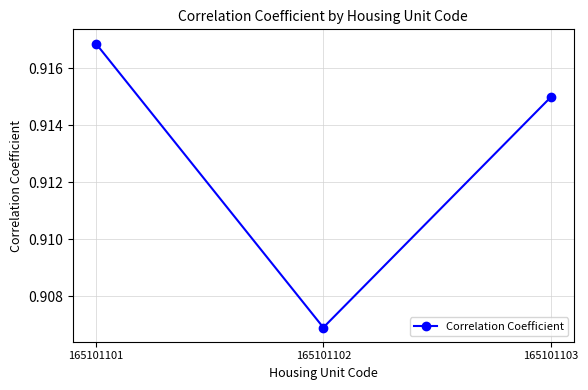

True or false: the data shows 0.2 at 165101103.

False